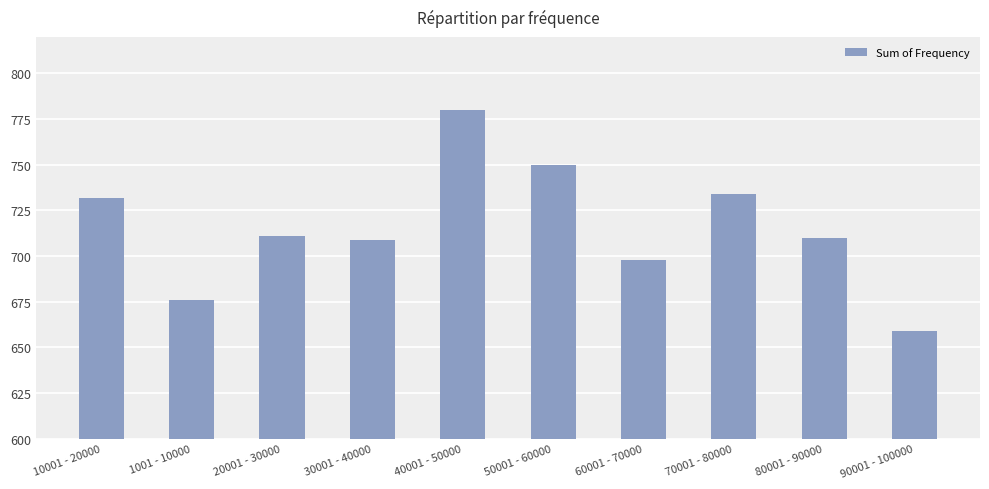

What is the minimum value shown in the chart?

659